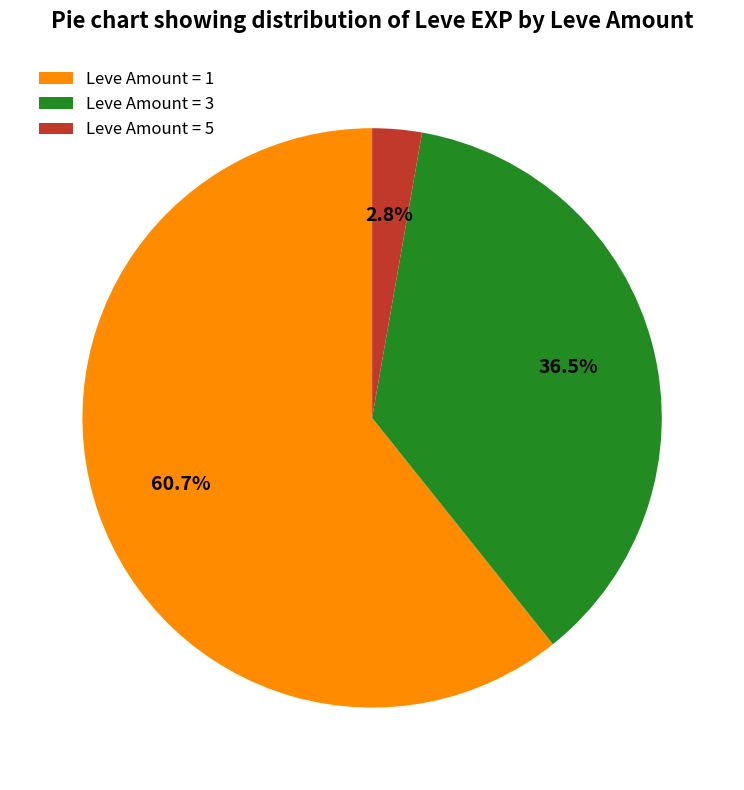

To the nearest percent, what is the average slice percentage?

33%